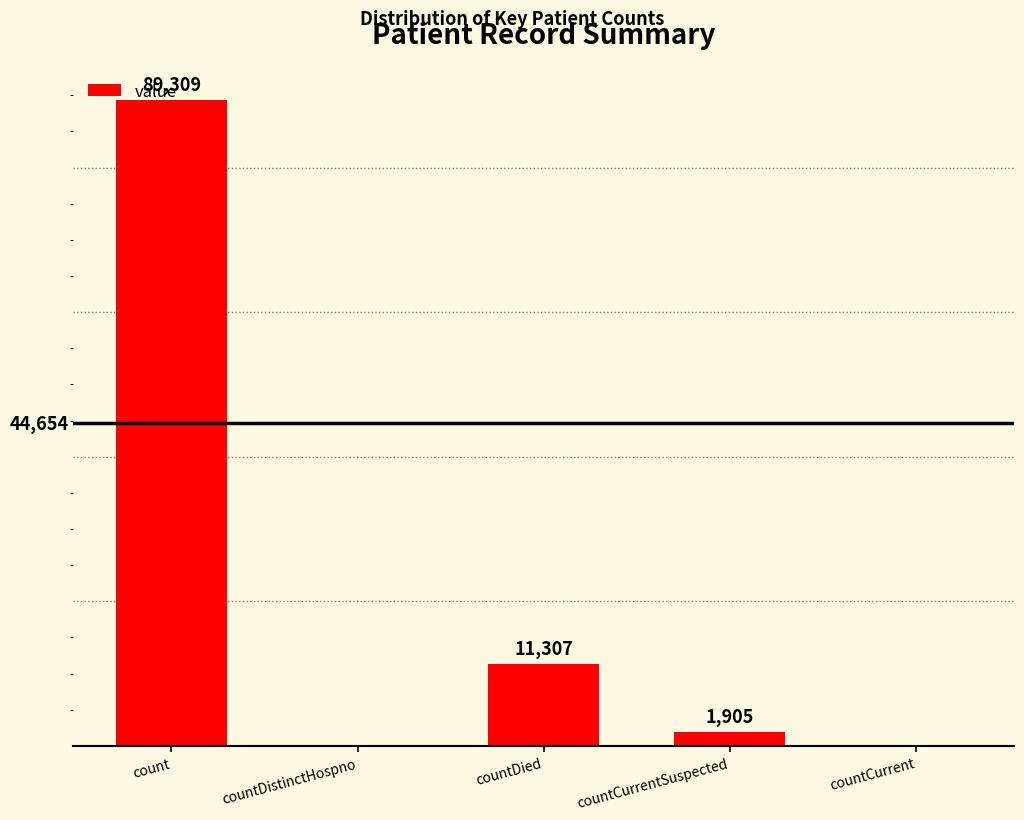

Are the bars grouped side by side (vs. stacked)?

No